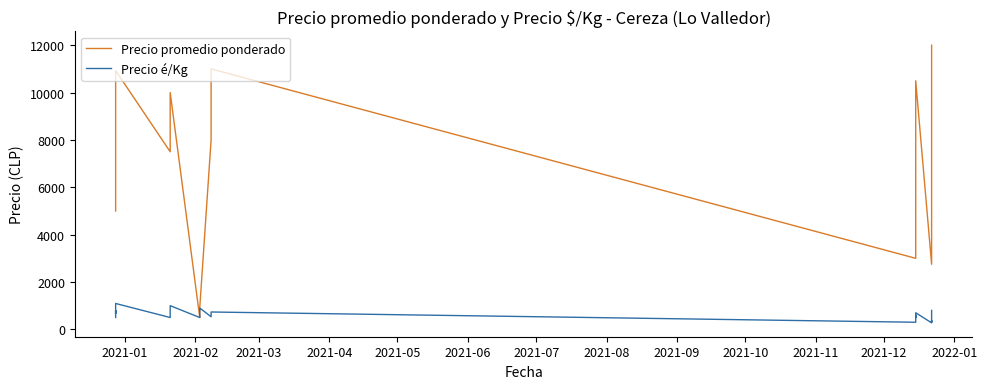

Reading left to right, what are all the values shown in this chart?

Precio promedio ponderado: 5000	7500	7750	8000	10000	10000	10930	7500	8000	10000	500	500	600	850	900	900	8000	11000	11000	3000	4000	4750	5000	5000	6000	6000	7500	9000	10500	2750	3750	3750	3750	4500	6000	6000	6000	6577	7500	12000
Precio é/Kg: 500	500	775	800	667	667	1093	500	800	1000	500	500	600	850	900	900	533	733	733	300	400	475	500	500	600	600	500	600	700	275	375	375	375	300	400	400	400	438	750	800